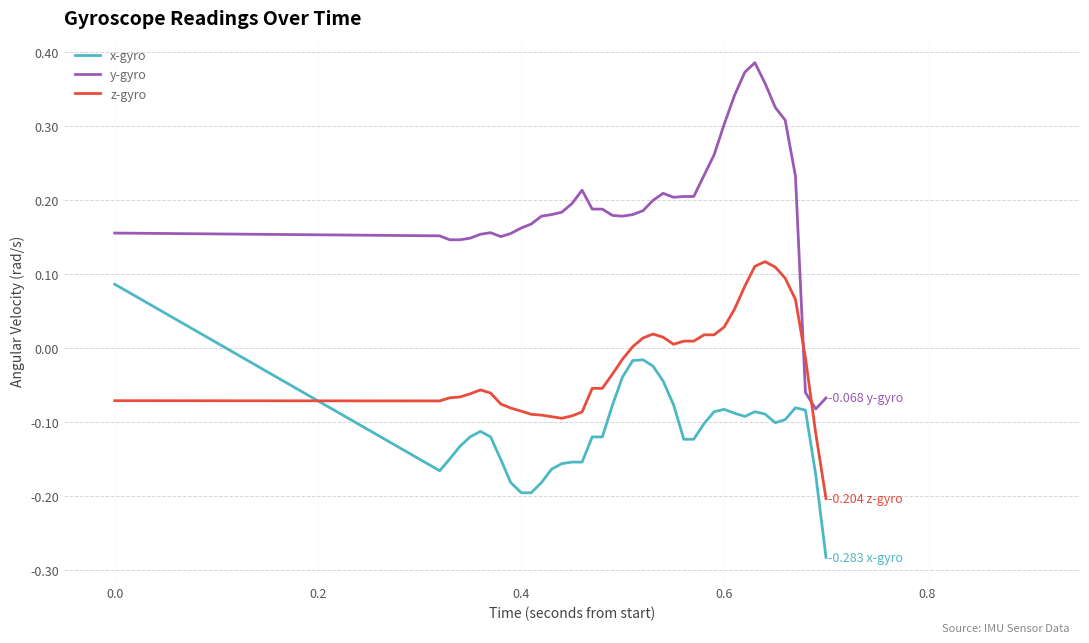

List the series in order of their peak value, lowest first.

x-gyro, z-gyro, y-gyro